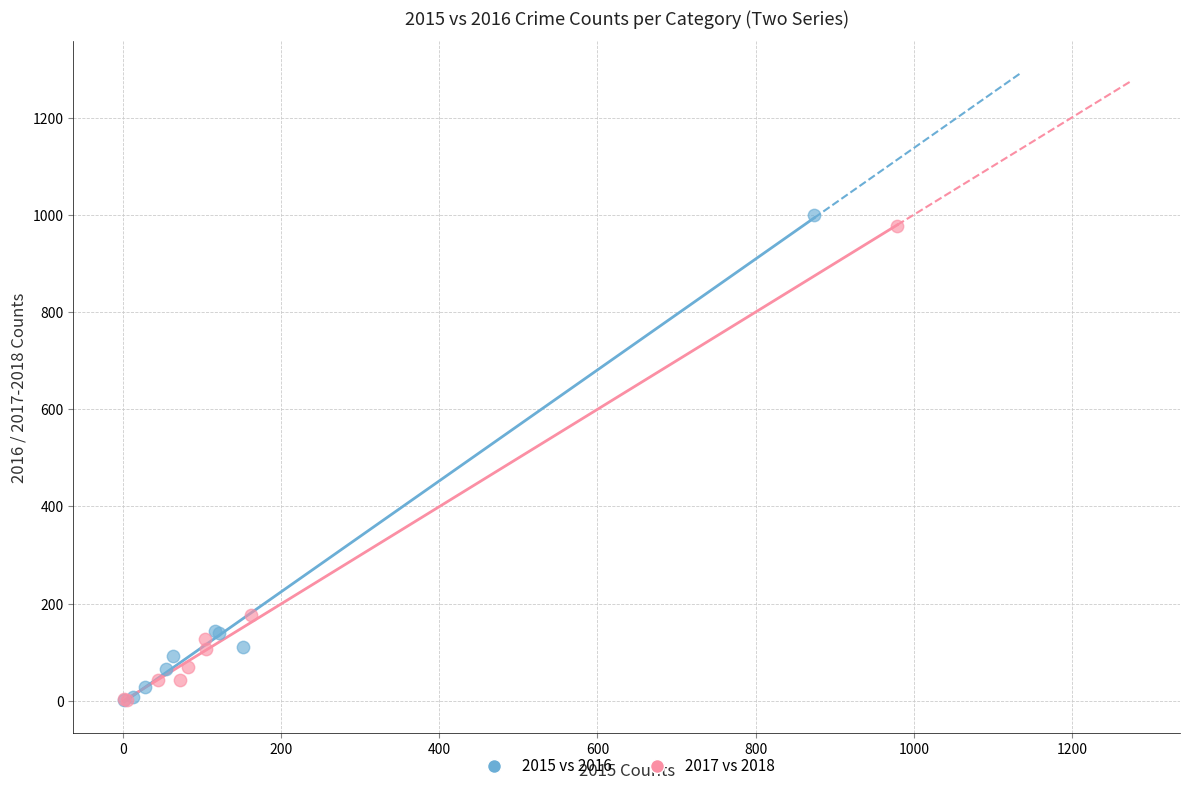

What are all the series names shown in the legend?

2015 vs 2016, 2017 vs 2018